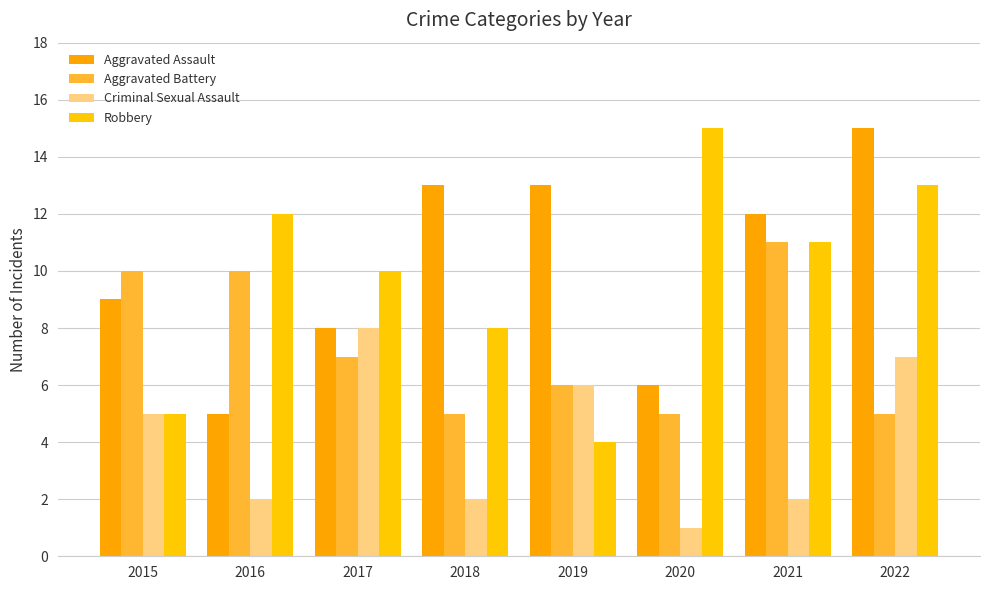

Which label corresponds to the smallest value in the chart?

2020